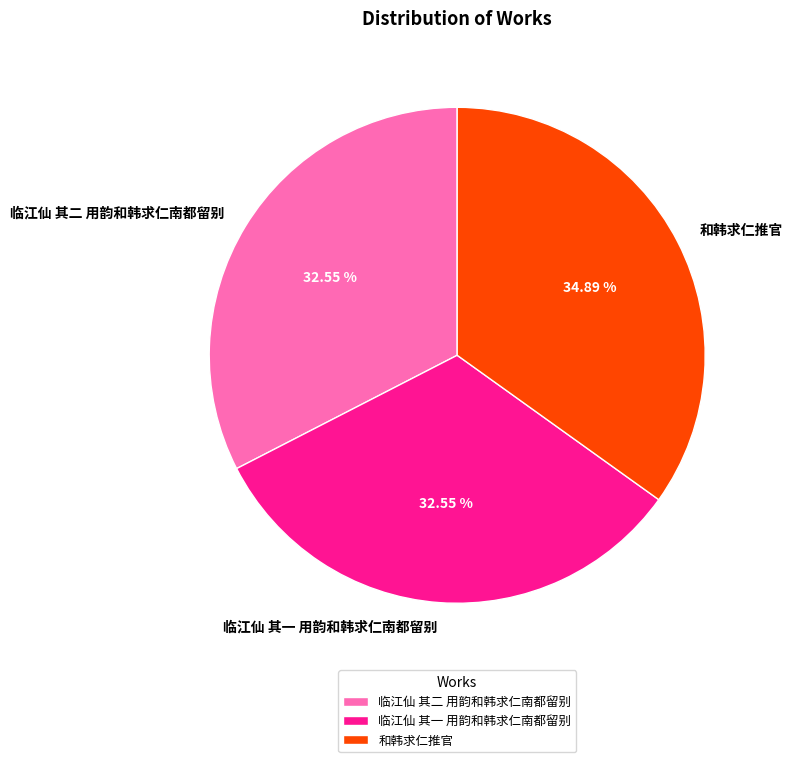

Which slice is the largest?

和韩求仁推官